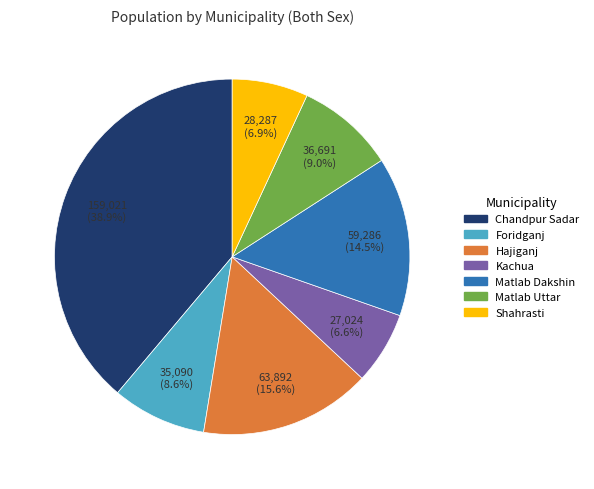

What is the largest slice in the pie chart?

Chandpur Sadar